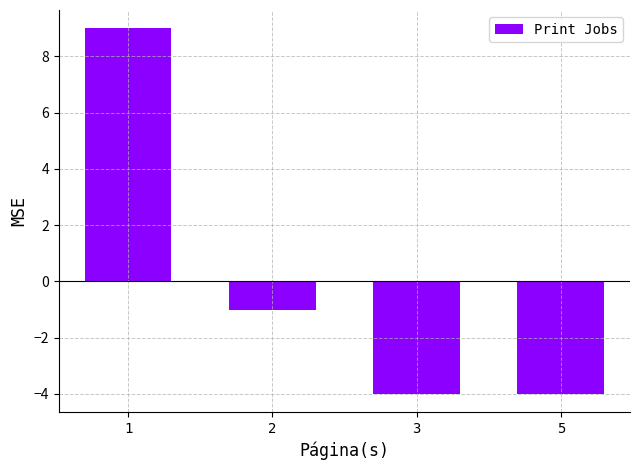

Count the number of data series in this chart.

1